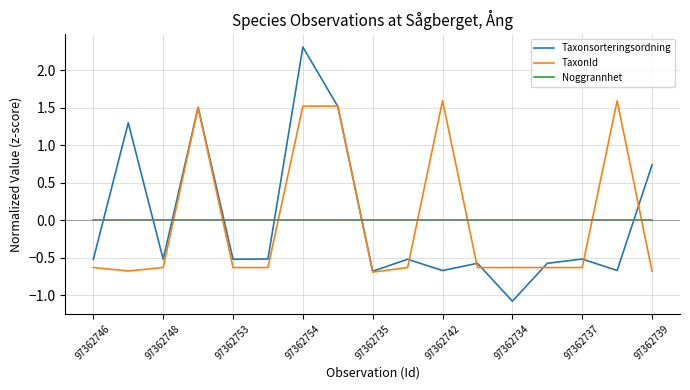

Does the chart display data point markers on the line(s)?

No